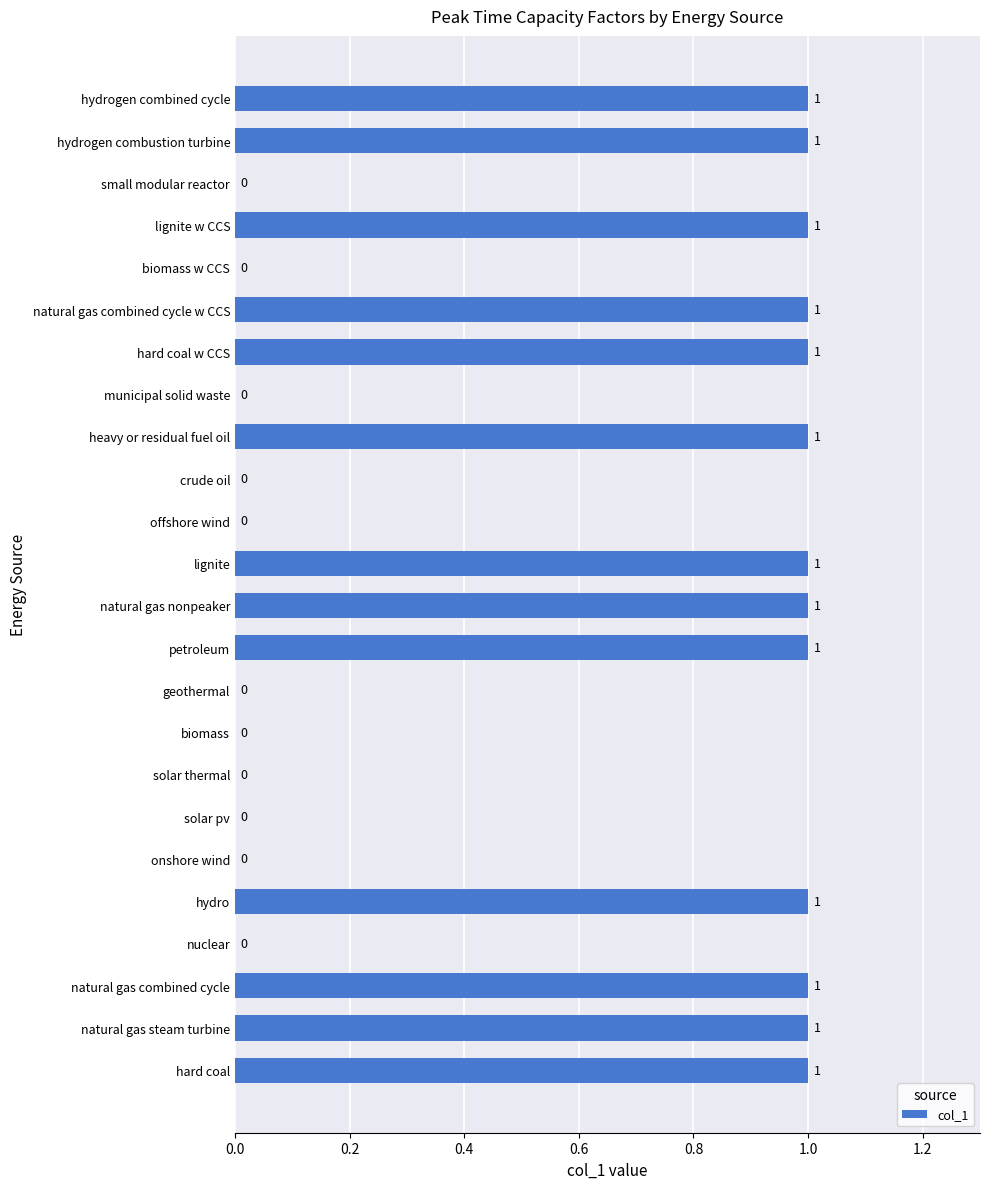

What is the sum of all values?

13